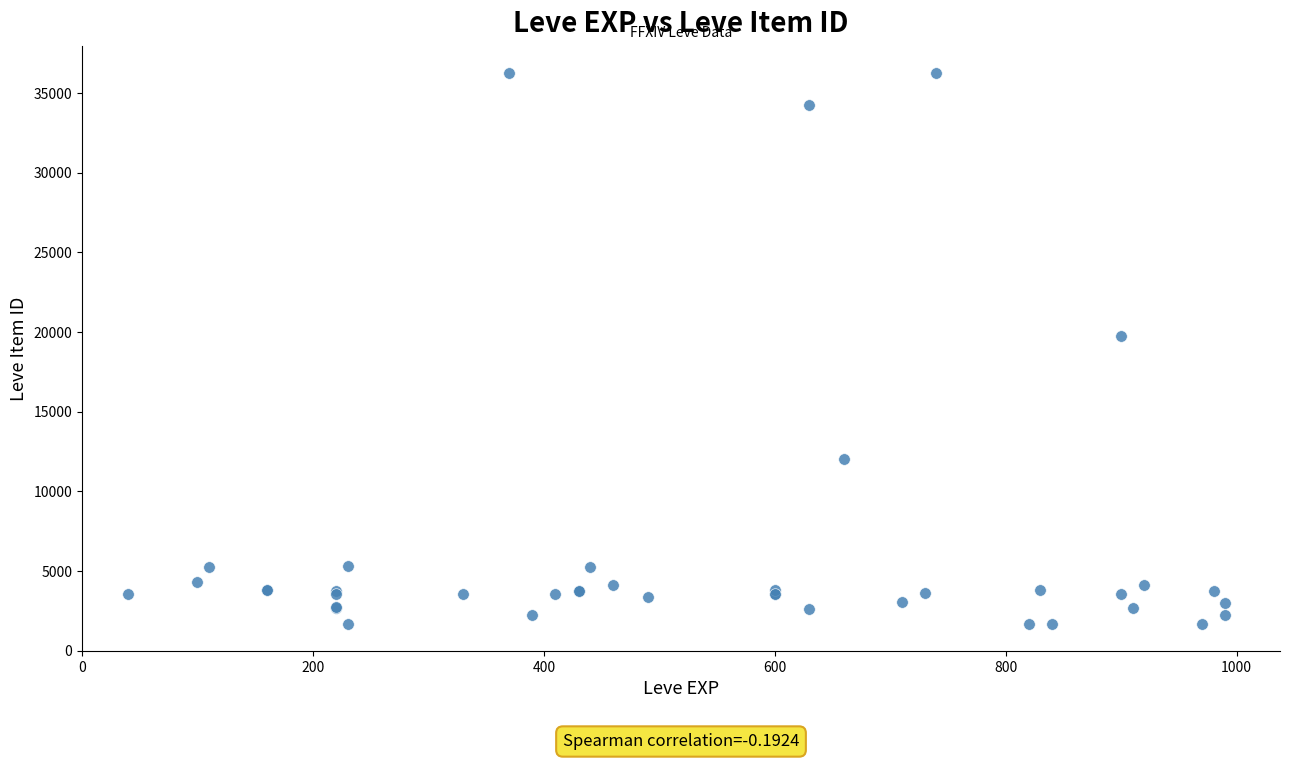

What Y value in the scatter plot is closest to 18967?

19744